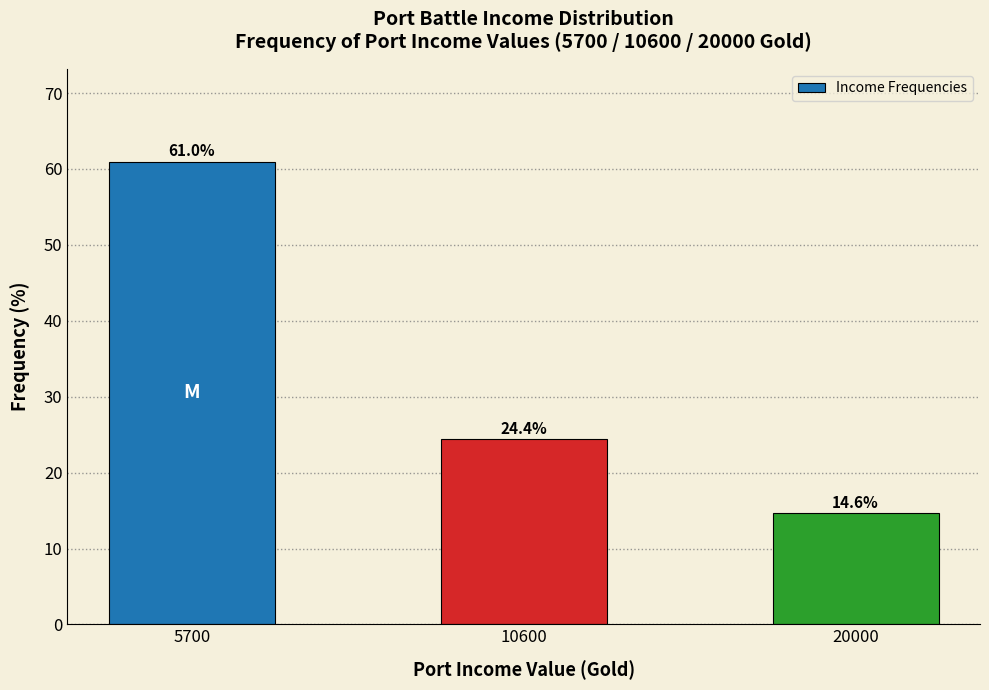

Reading left to right, what are all the values shown in this chart?

5700=61.0	10600=24.4	20000=14.6